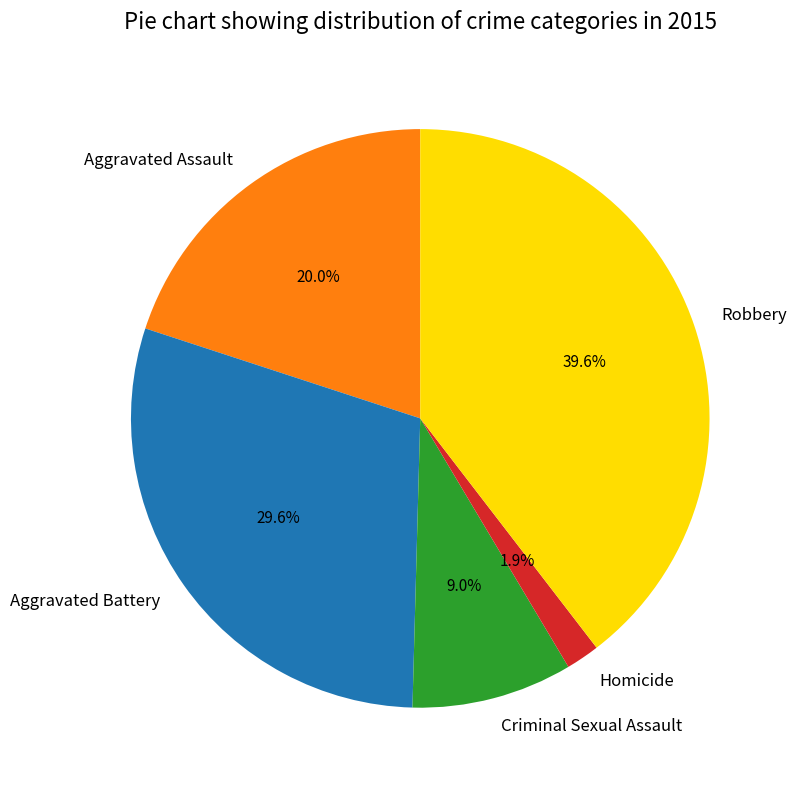

What is the total percentage of Aggravated Assault and Robbery?

59.5%